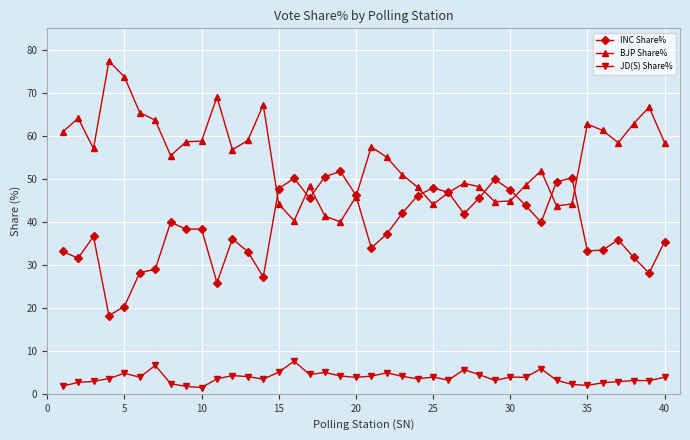

True or false: BJP Share% has more than 0 points higher than both neighbors.

True